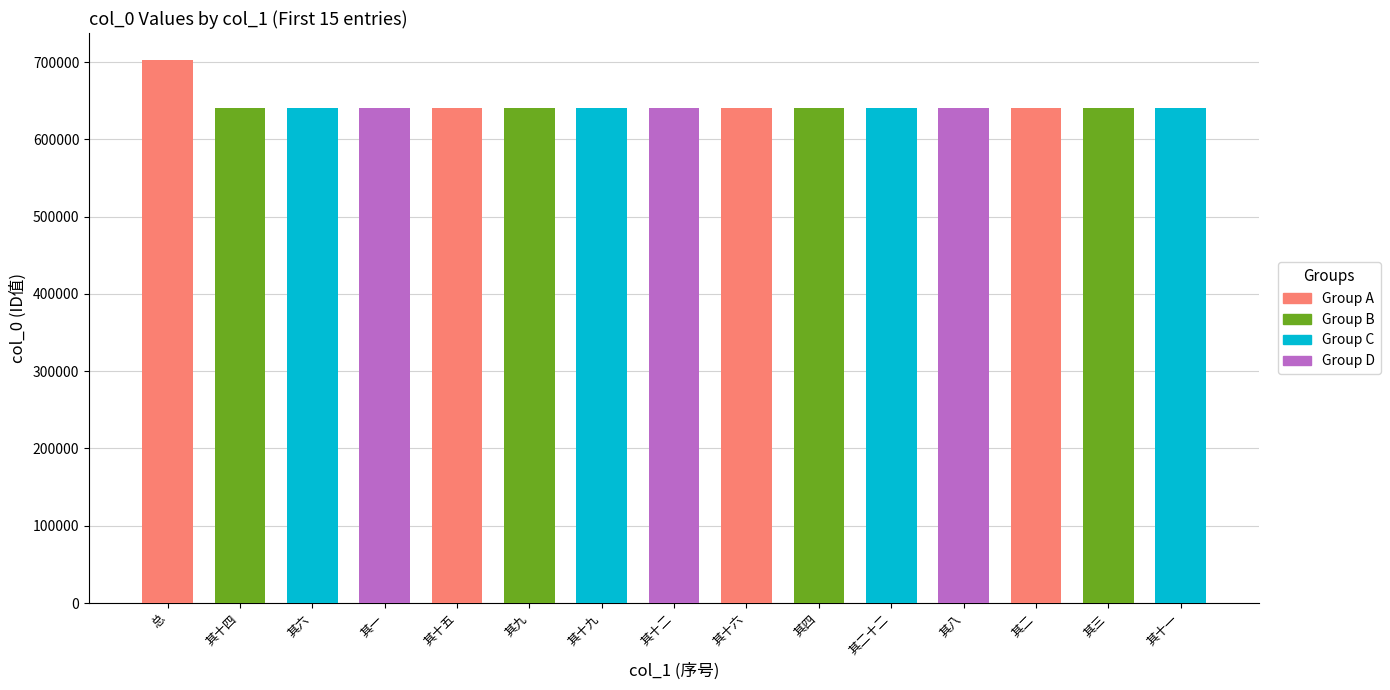

Approximately how many times larger is the value at 其一 compared to 其十九?

1.0